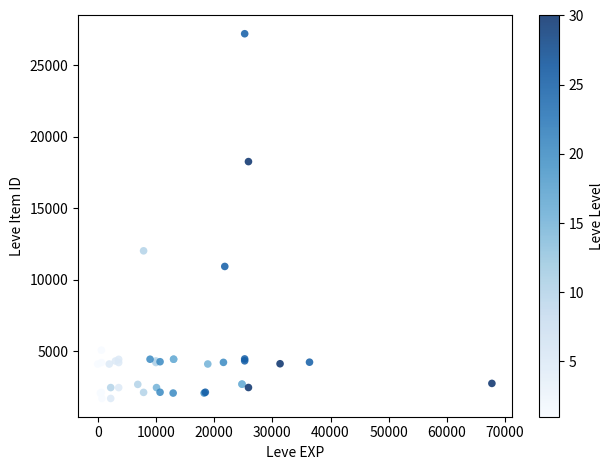

What Y value in the scatter plot is closest to 14448?

12018